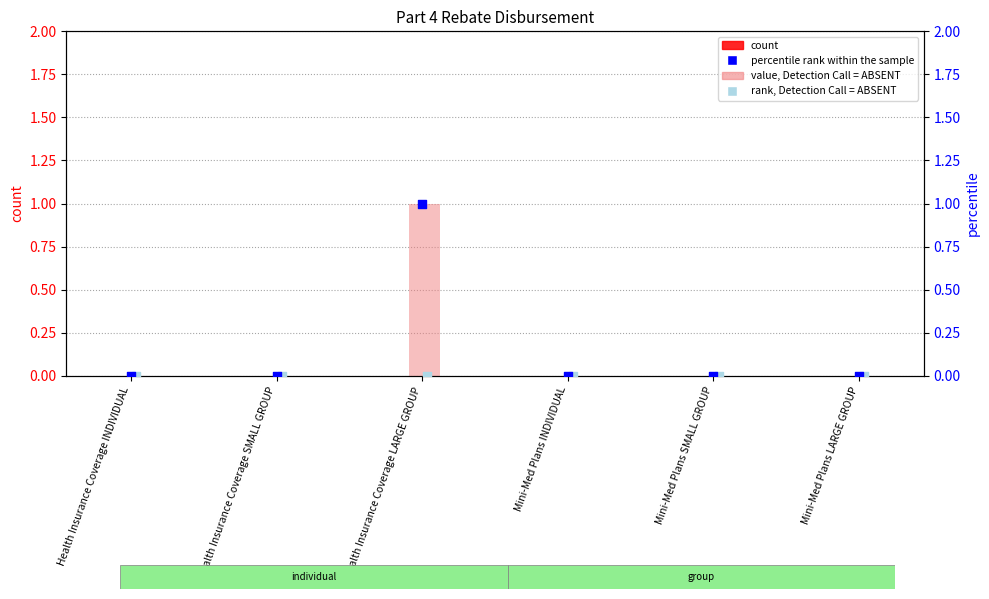

Which series contains the highest Y value?

value, Detection Call = ABSENT